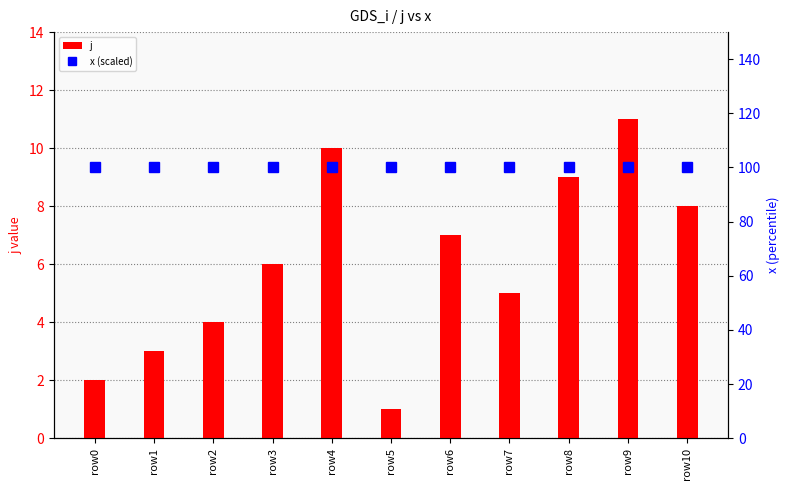

How many data points in j are less than 6?

5